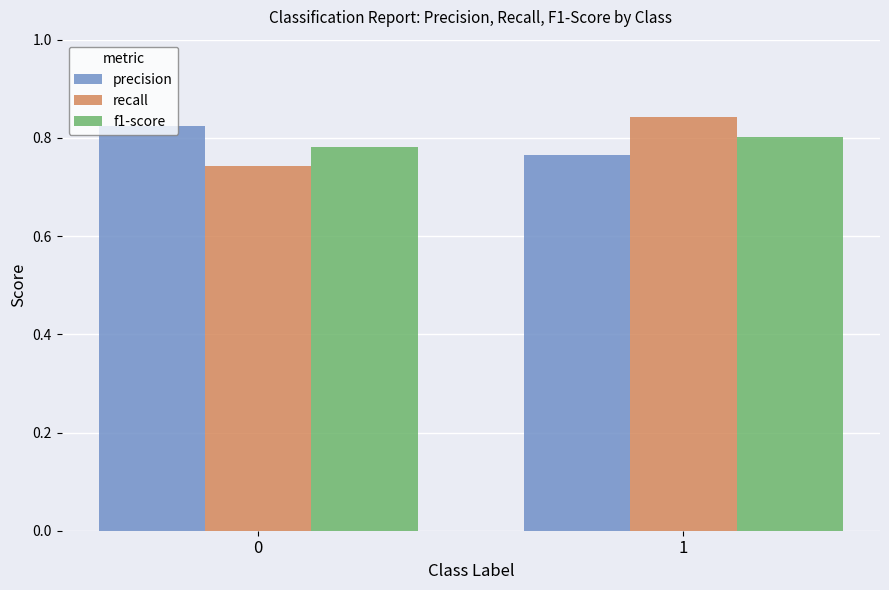

Is the value of precision at 1 greater than the value of recall at 1?

No